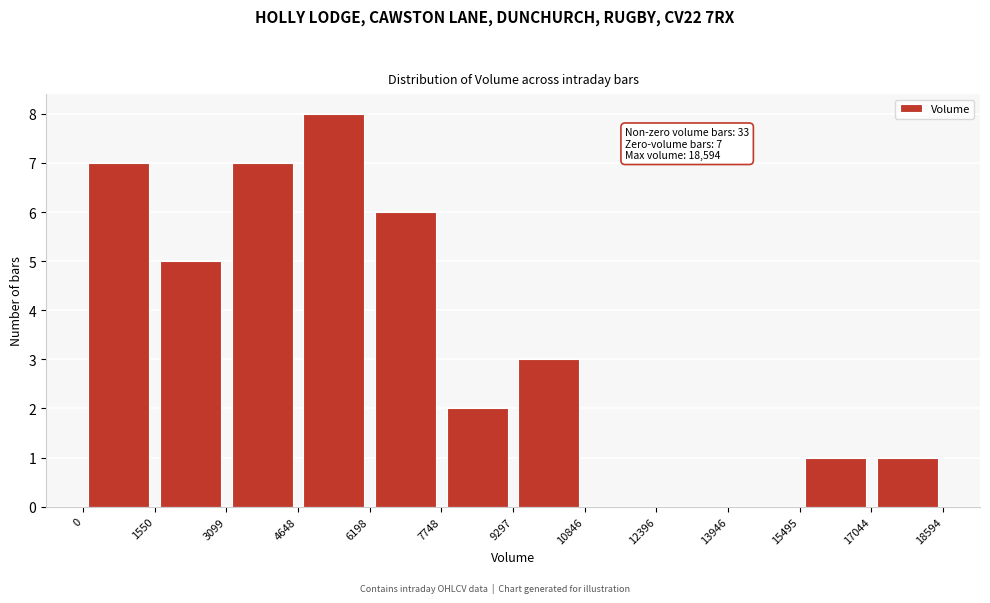

Which range on the x-axis has the tallest bar?

4648 to 6198